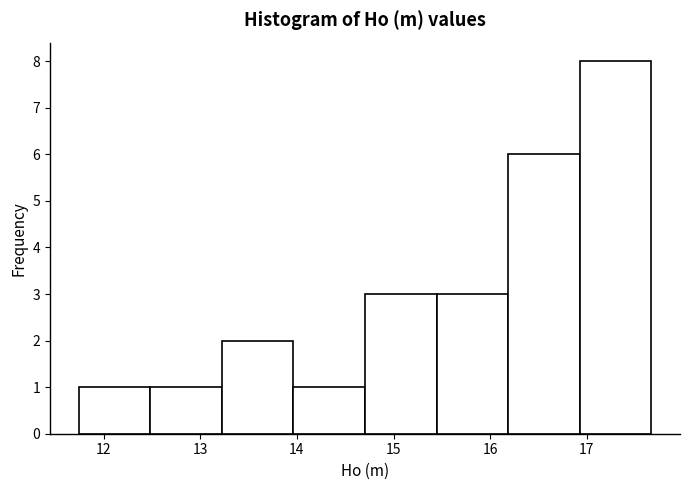

Which range on the x-axis has the tallest bar?

16.9 to 17.7